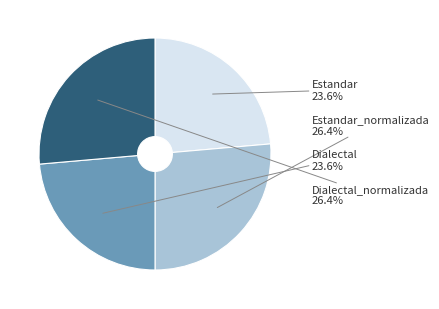

To the nearest percent, what is the average slice percentage?

25%